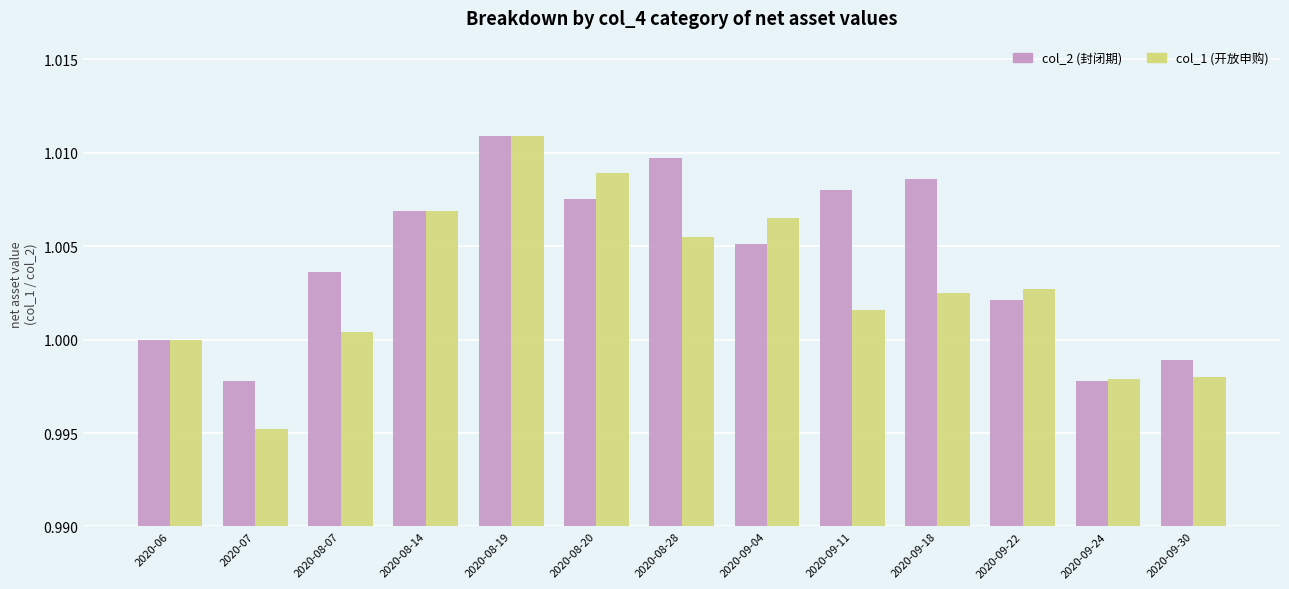

What is the total value across all series at 2020-09-24?

2.0